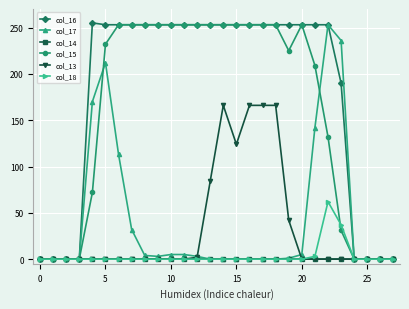

Which series has the widest spread of values?

col_16